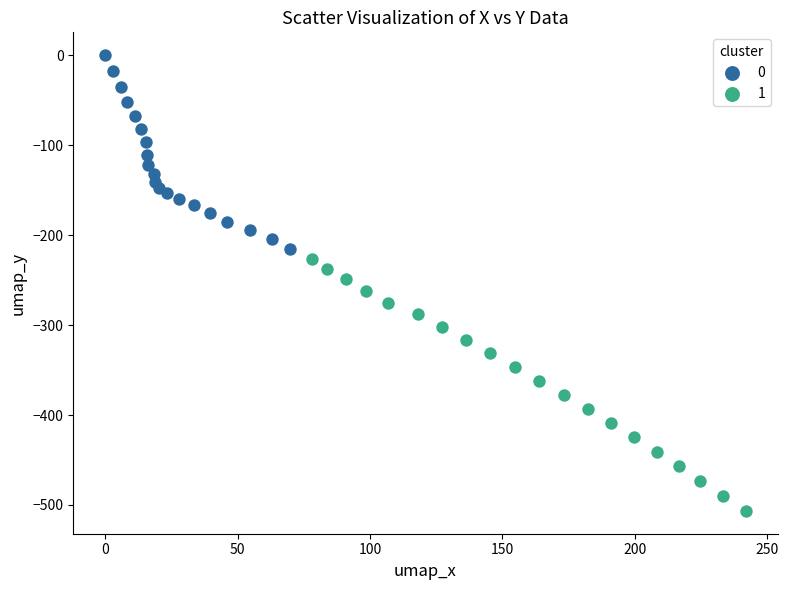

Which series has the widest spread of Y values?

1